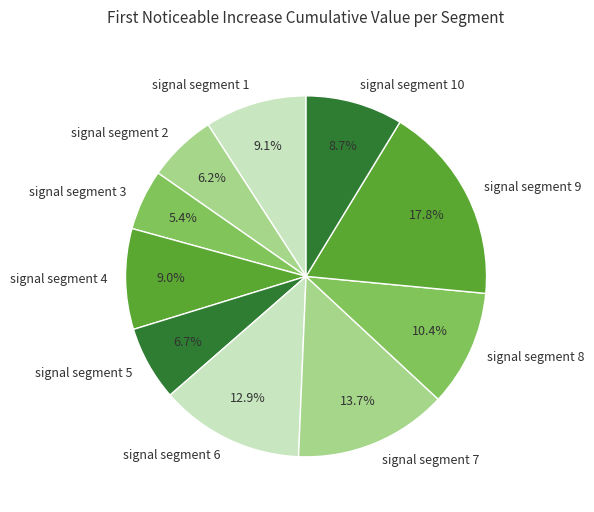

To the nearest percent, what is the average slice percentage?

10%